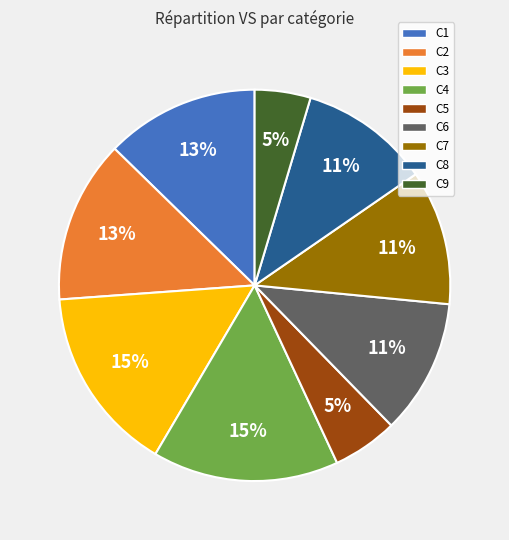

Does any single category account for the majority?

No